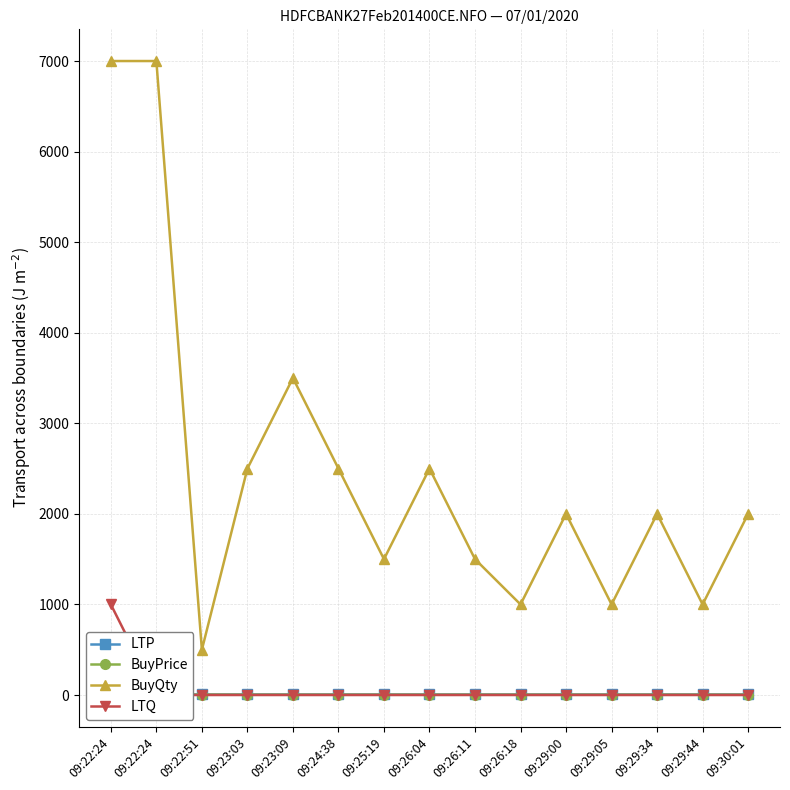

Count the BuyPrice values in the range 3 to 4.

13